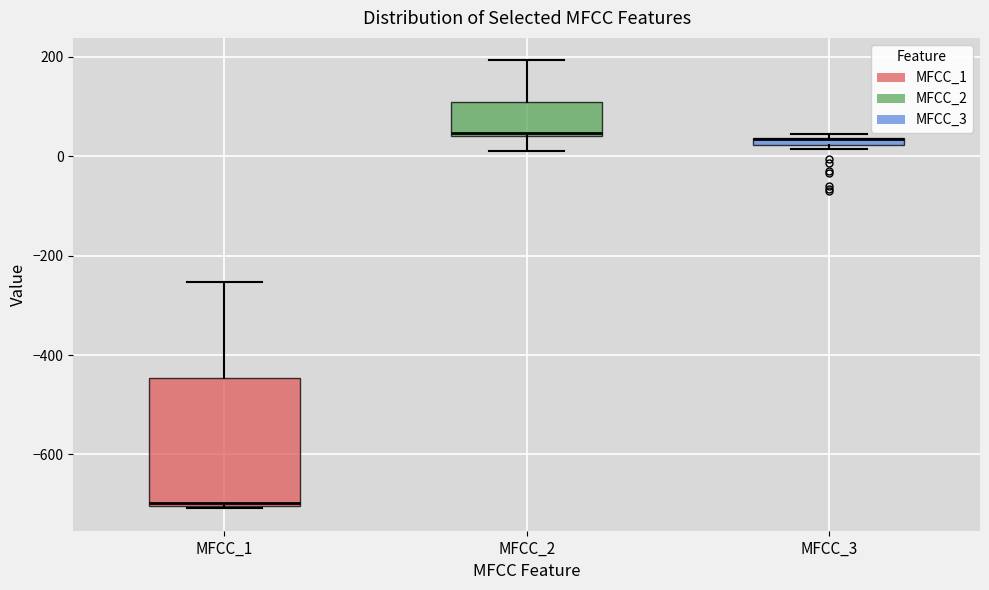

Which box is the tallest, from its lower edge to its upper edge?

MFCC_1